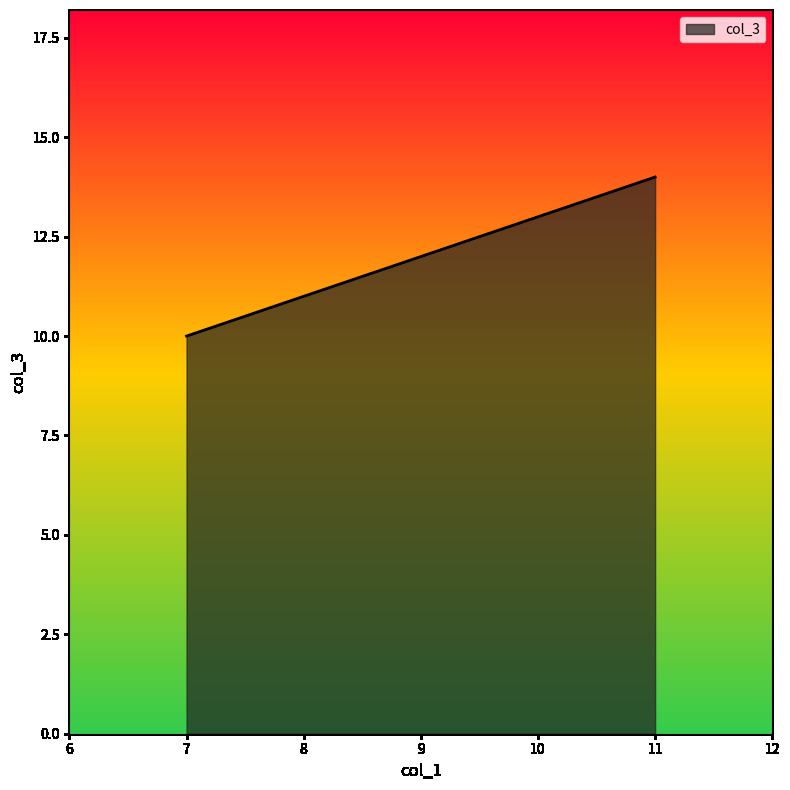

True or false: the data shows 4 at 7.

False